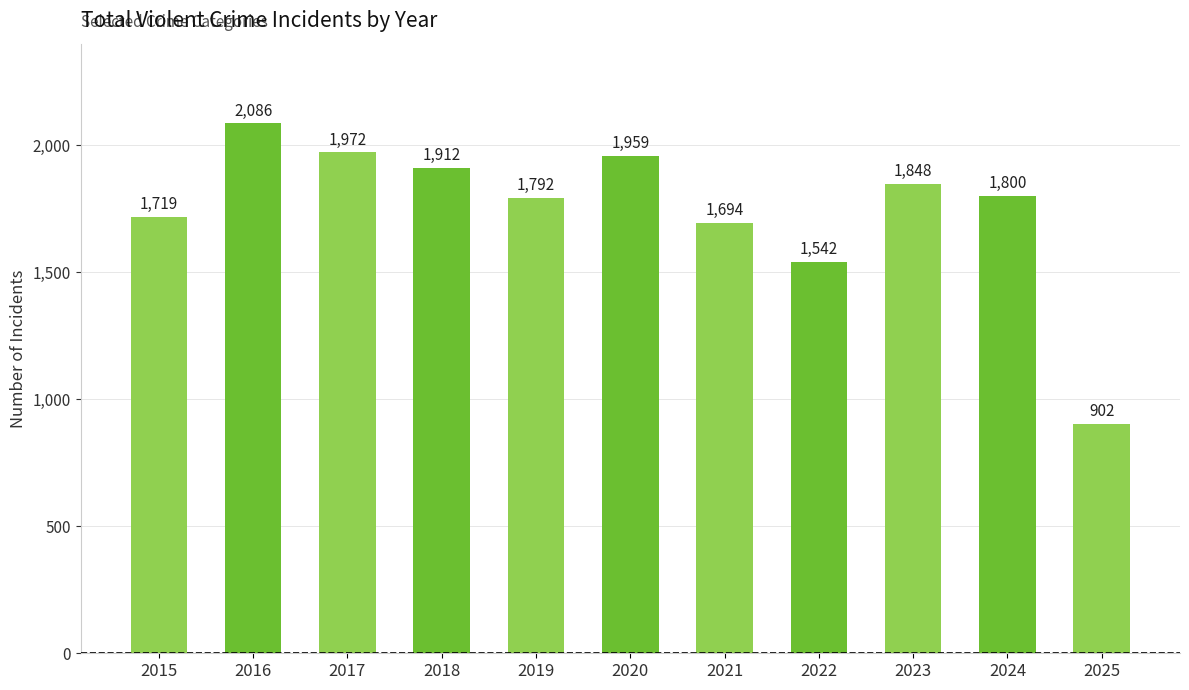

What is the value of the 11th bar from the left?

902